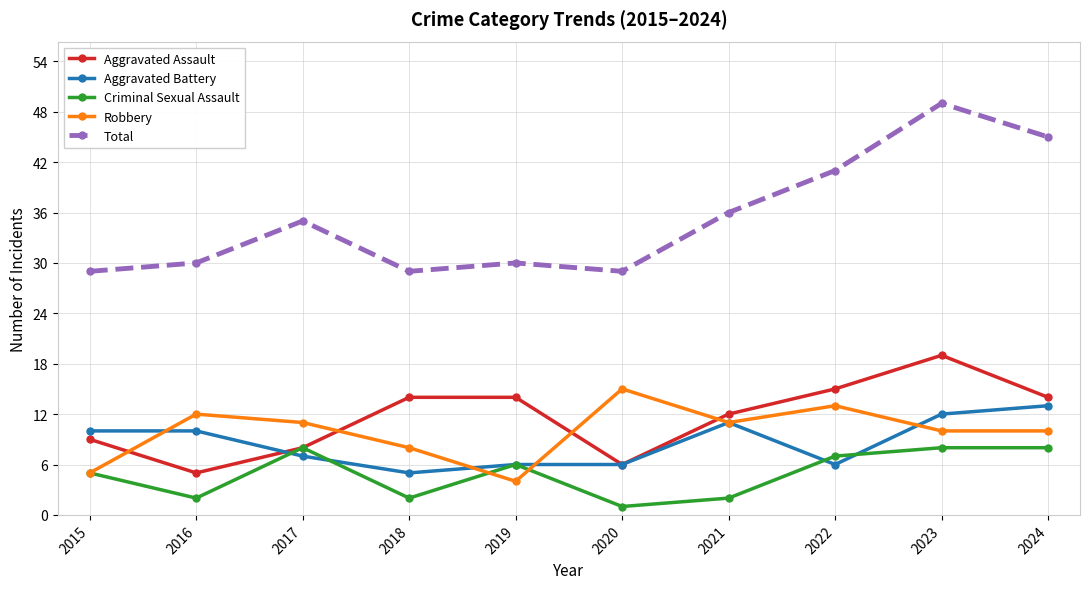

What is the minimum value for Robbery?

4